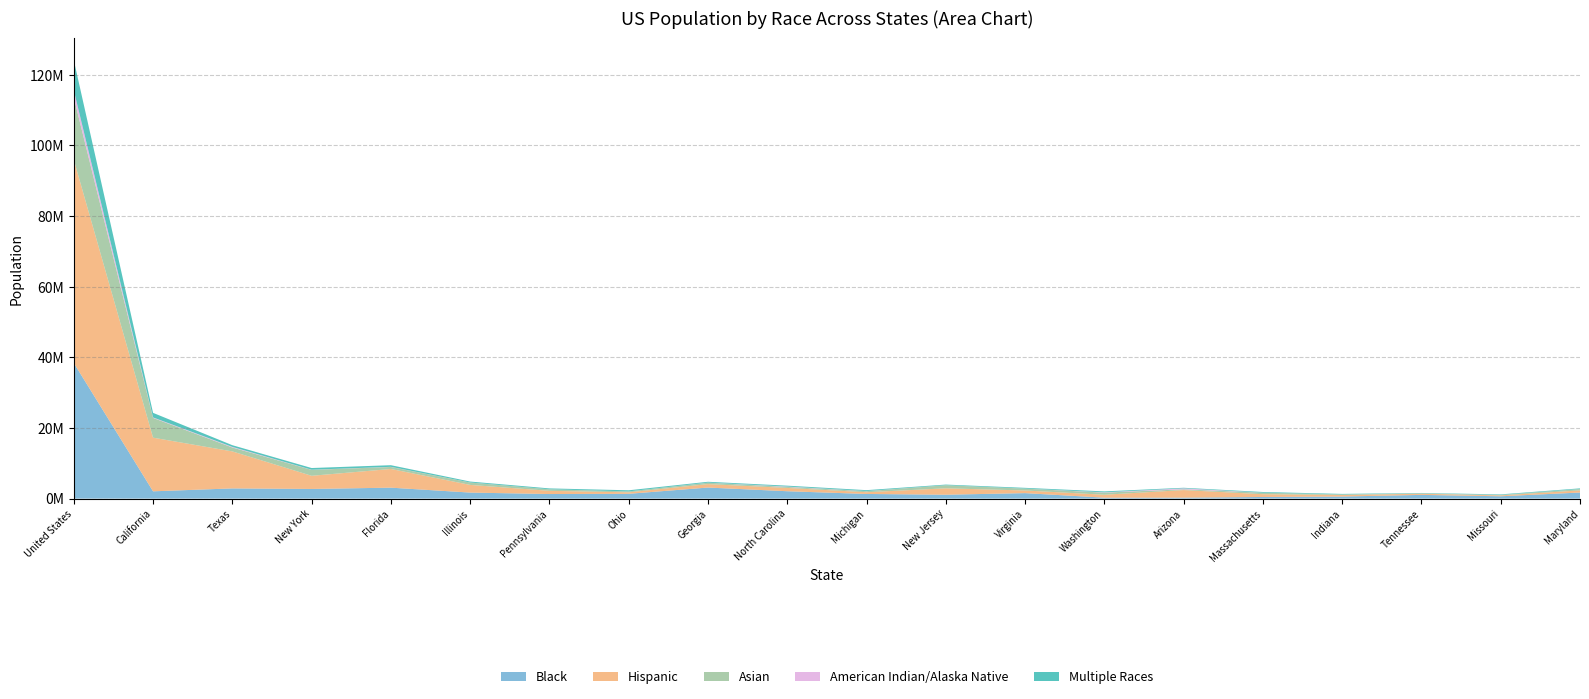

Reading left to right, list all the values displayed in this chart.

Black: United States=38408000	California=2061600	Texas=2886825	New York=2735300	Florida=3097400	Illinois=1706000	Pennsylvania=1294800	Ohio=1356900	Georgia=3130400	North Carolina=2087600	Michigan=1313800	New Jersey=1101200	Virginia=1551399	Washington=262900	Arizona=270200	Massachusetts=459100	Indiana=585200	Tennessee=1050800	Missouri=657900	Maryland=1720600
Hispanic: United States=57560600	California=15194400	Texas=10479200	New York=3722400	Florida=5292800	Illinois=2171200	Pennsylvania=906500	Ohio=420200	Georgia=974200	North Carolina=935400	Michigan=489200	New Jersey=1812000	Virginia=747400	Washington=828300	Arizona=2143400	Massachusetts=785300	Indiana=448700	Tennessee=325000	Missouri=247400	Maryland=600300
Asian: United States=17651200	California=5598000	Texas=1110600	New York=1684600	Florida=571900	Illinois=679300	Pennsylvania=424000	Ohio=249700	Georgia=400800	North Carolina=279600	Michigan=299700	New Jersey=865000	Virginia=523500	Washington=604900	Arizona=220300	Massachusetts=424700	Indiana=136100	Tennessee=97100	Missouri=119900	Maryland=384600
American Indian/Alaska Native: United States=2039400	California=138100	Texas=170900	New York=41600	Florida=38400	Illinois=10400	Pennsylvania=12100	Ohio=17200	Georgia=18100	North Carolina=106100	Michigan=42800	New Jersey=9100	Virginia=13900	Washington=84900	Arizona=261300	Massachusetts=9100	Indiana=9600	Tennessee=14800	Missouri=21800	Maryland=11500
Multiple Races: United States=8524700	California=1293200	Texas=479000	New York=474700	Florida=462800	Illinois=259900	Pennsylvania=249900	Ohio=311300	Georgia=241600	North Carolina=254600	Michigan=249300	New Jersey=183400	Virginia=214100	Washington=261700	Arizona=172000	Massachusetts=194800	Indiana=151700	Tennessee=105000	Missouri=148800	Maryland=184600